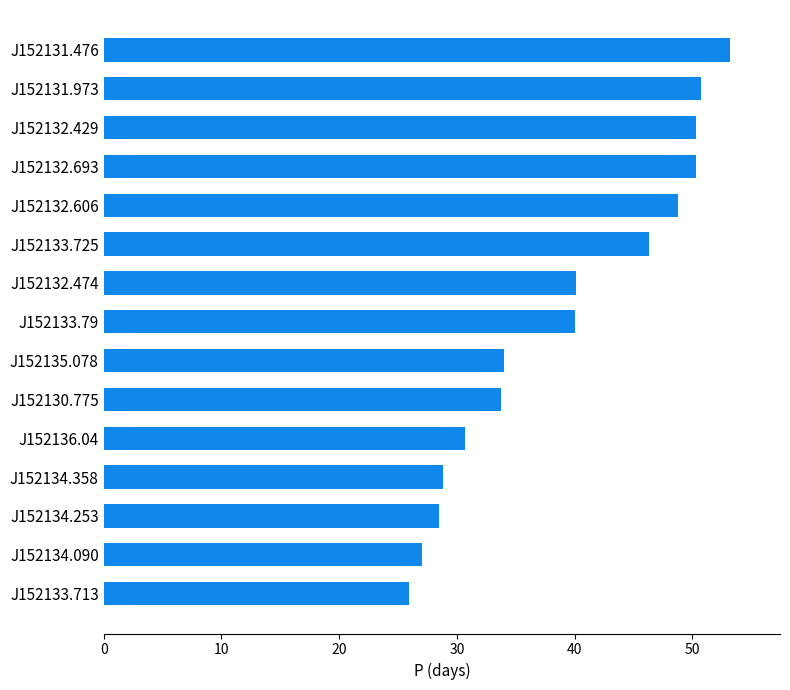

Which label corresponds to the largest value in the chart?

J152131.476